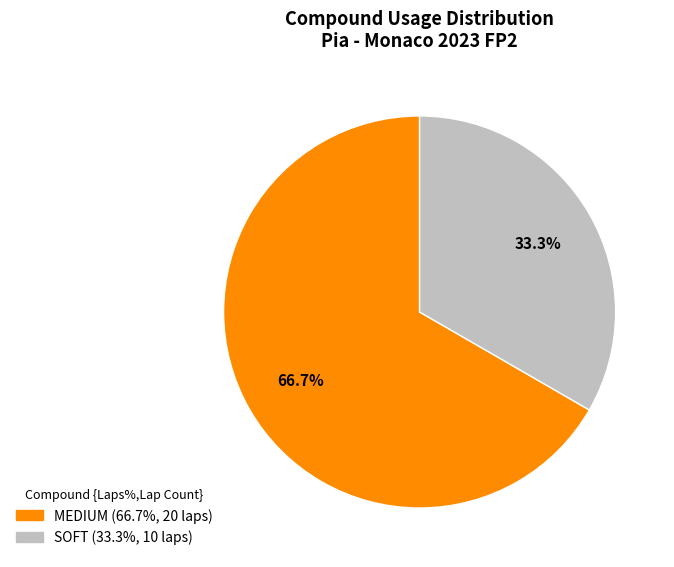

What percentage do SOFT and MEDIUM together represent?

100.0%